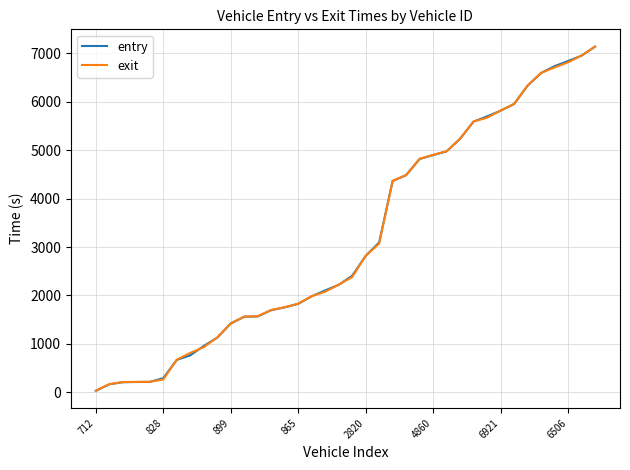

What is the maximum value for entry?

7138.7